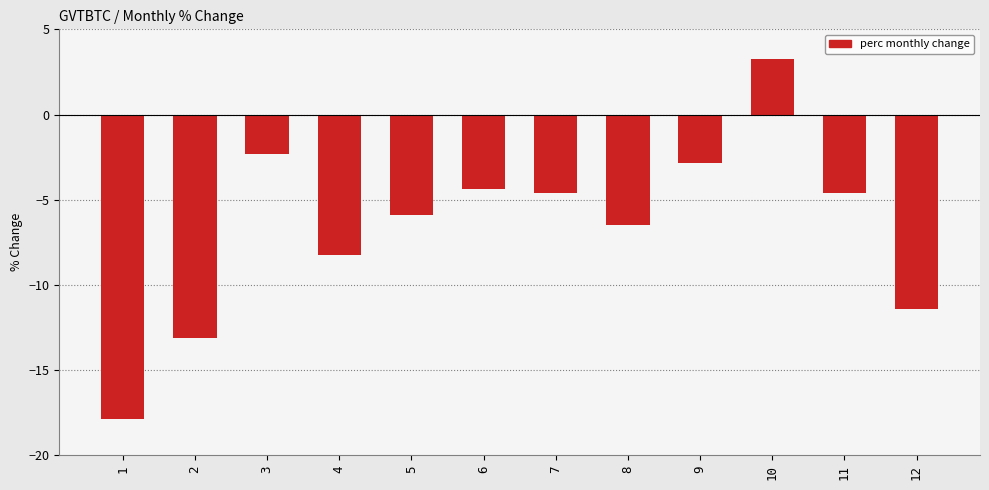

What is the sum of the values at 2 and 10?

-9.8